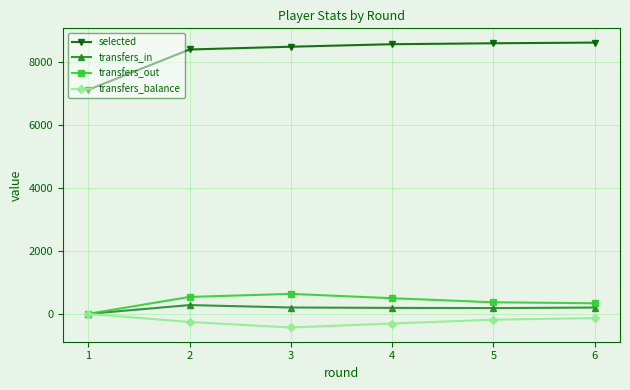

Rank the series at 5 from lowest to highest value.

transfers_balance, transfers_in, transfers_out, selected